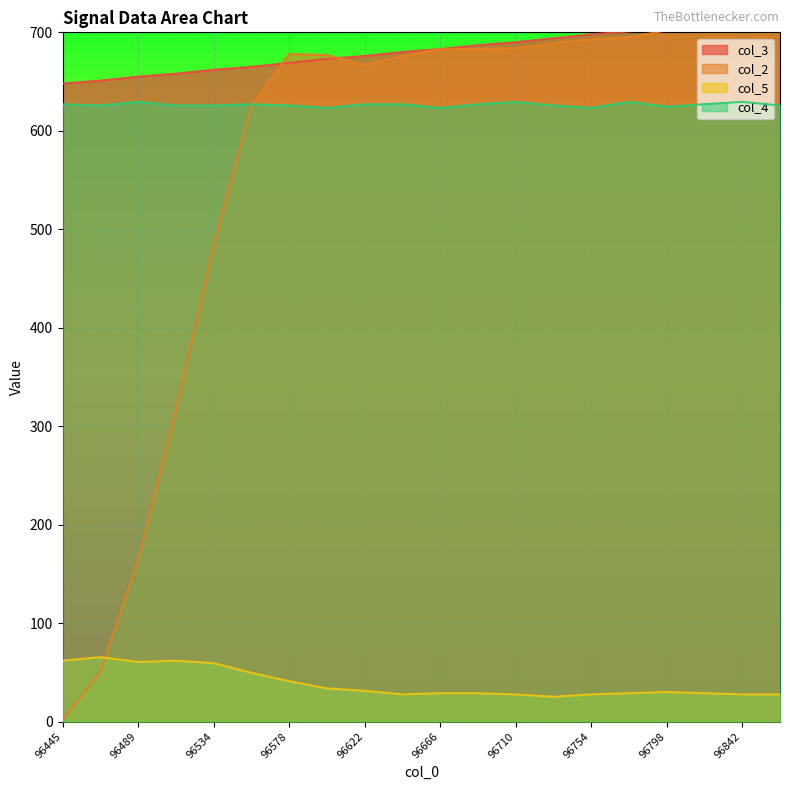

What is the greatest value displayed?

715.0